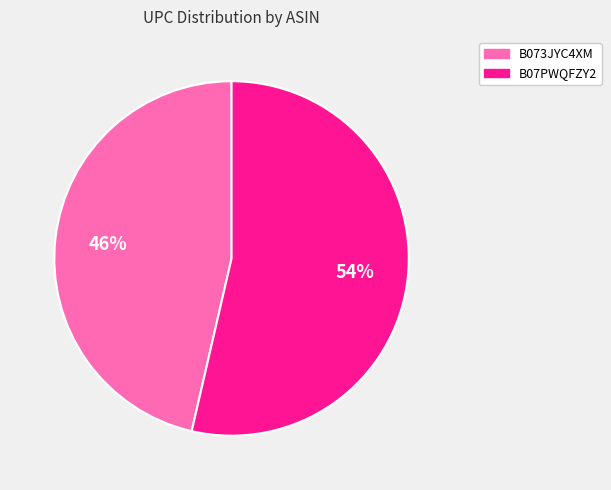

Is it true that B07PWQFZY2 is 65% of the pie?

False